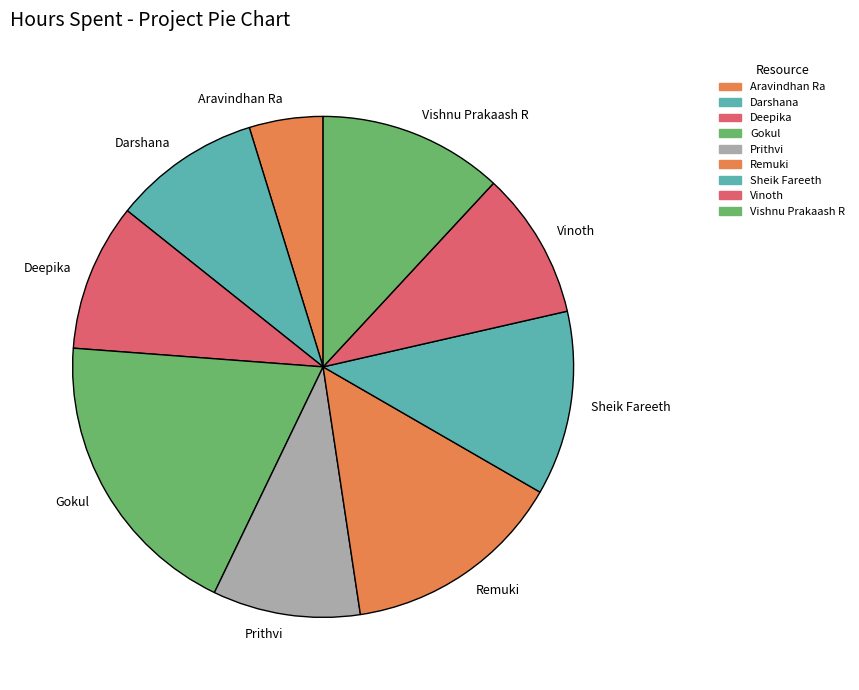

Which slice is the smallest?

Aravindhan Ra